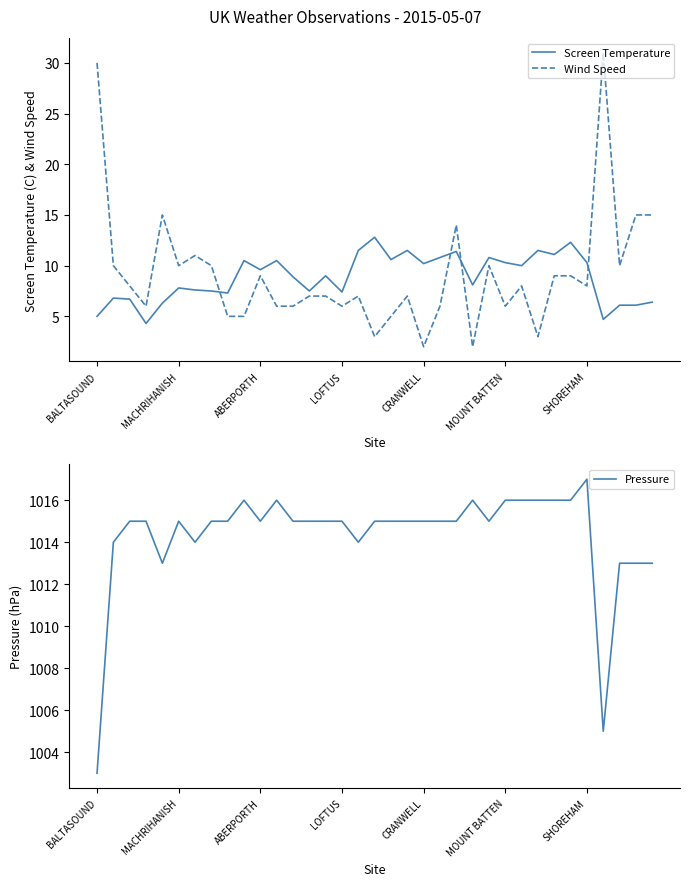

What is the difference between the maximum and minimum values in the Wind Speed series?

29.0